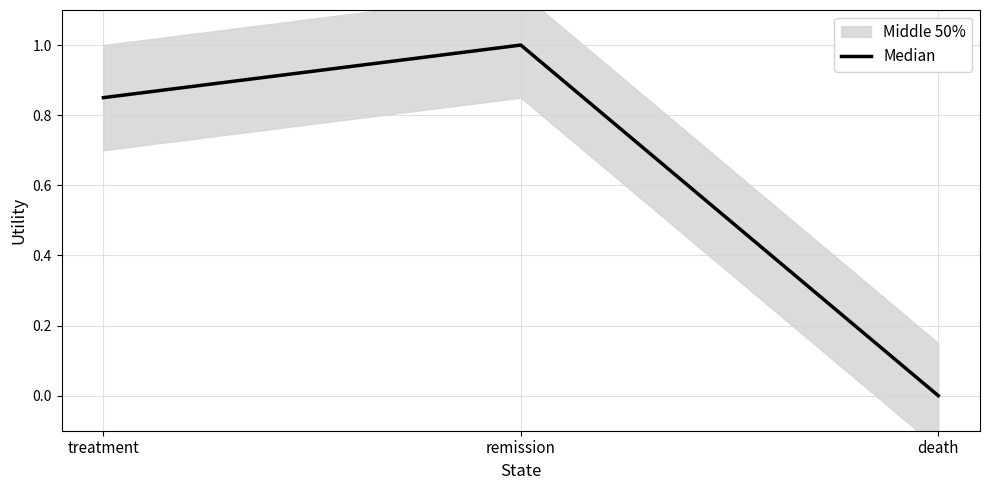

Does the chart display data point markers on the line(s)?

No